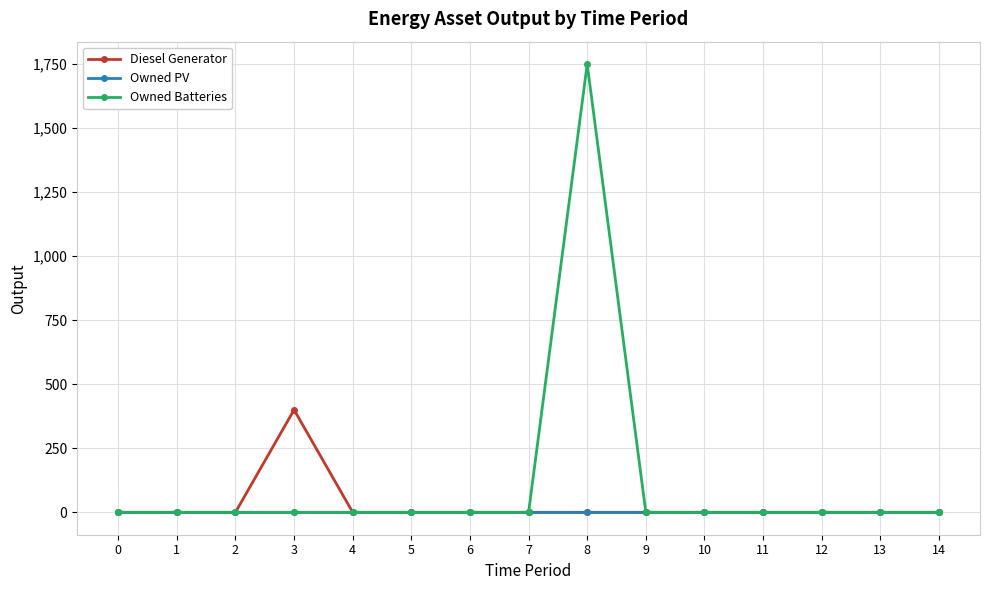

At which label does Owned Batteries reach its peak?

8